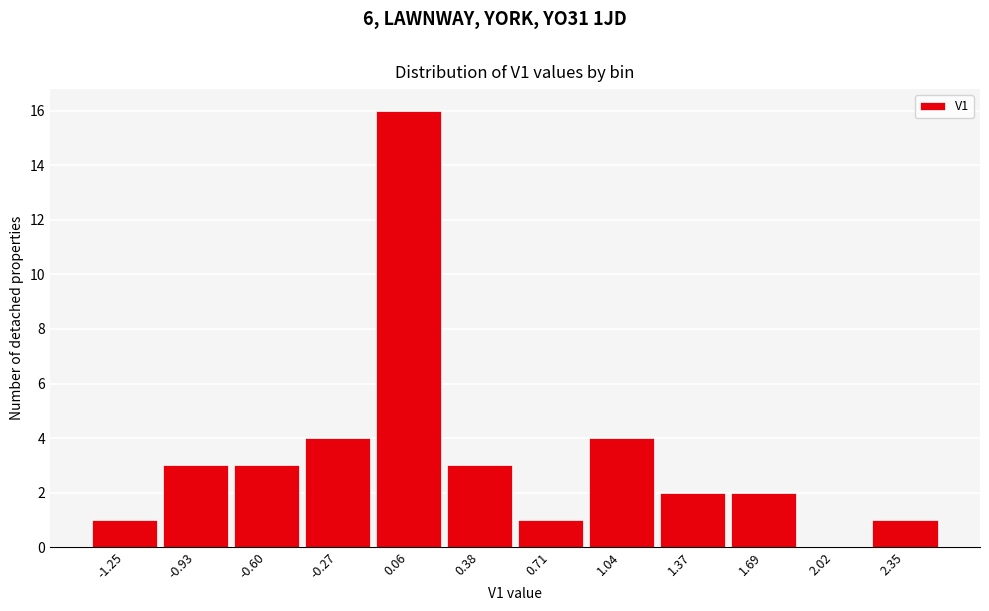

Reading left to right, list every bar in this chart as the range it spans on the x-axis followed by its height. Neither the bar edges nor the heights are printed on the chart, so give them approximately, as read against the axes.

-1.40 to -1.10: 1
-1.10 to -0.75: 3
-0.75 to -0.45: 3
-0.45 to -0.10: 4
-0.10 to 0.20: 16
0.20 to 0.55: 3
0.55 to 0.85: 1
0.85 to 1.20: 4
1.20 to 1.55: 2
1.55 to 1.85: 2
1.85 to 2.20: 0
2.20 to 2.50: 1